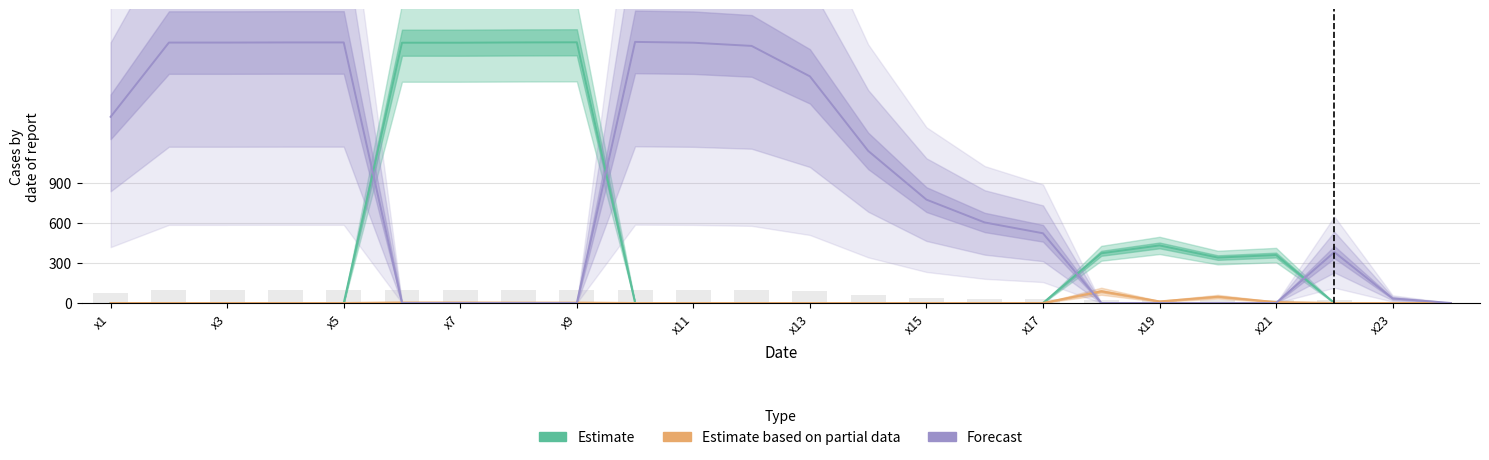

Reading left to right, what are all the values shown in this chart?

Estimate: 0	0	0	0	0	1949	1949	1951	1952	0	0	0	0	0	0	0	0	372	431	340	359	0	0	0
Estimate based on partial data: 0	0	0	0	0	4	4	3	3	0	0	0	0	0	0	0	0	88	12	47	7	0	0	0
Forecast: 1394	1950	1950	1951	1951	0	0	0	0	1955	1949	1925	1697	1139	774	603	522	0	0	0	0	381	34	0